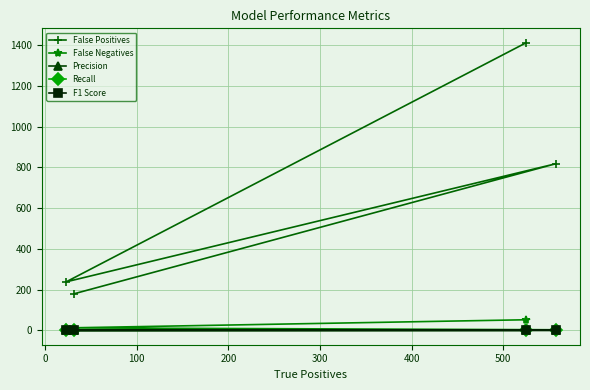

True or false: False Positives and False Negatives intersect in this chart.

False